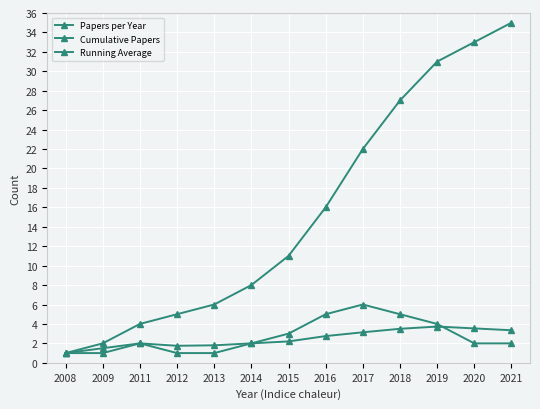

How many distinct data groups are displayed?

3